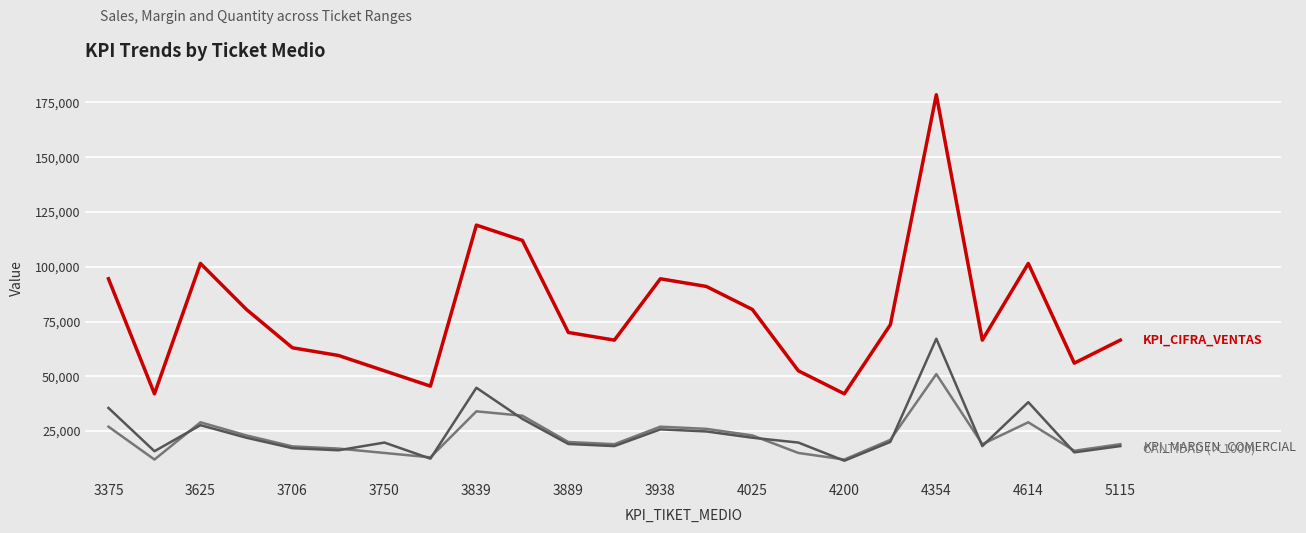

What is the greatest value displayed?

178500